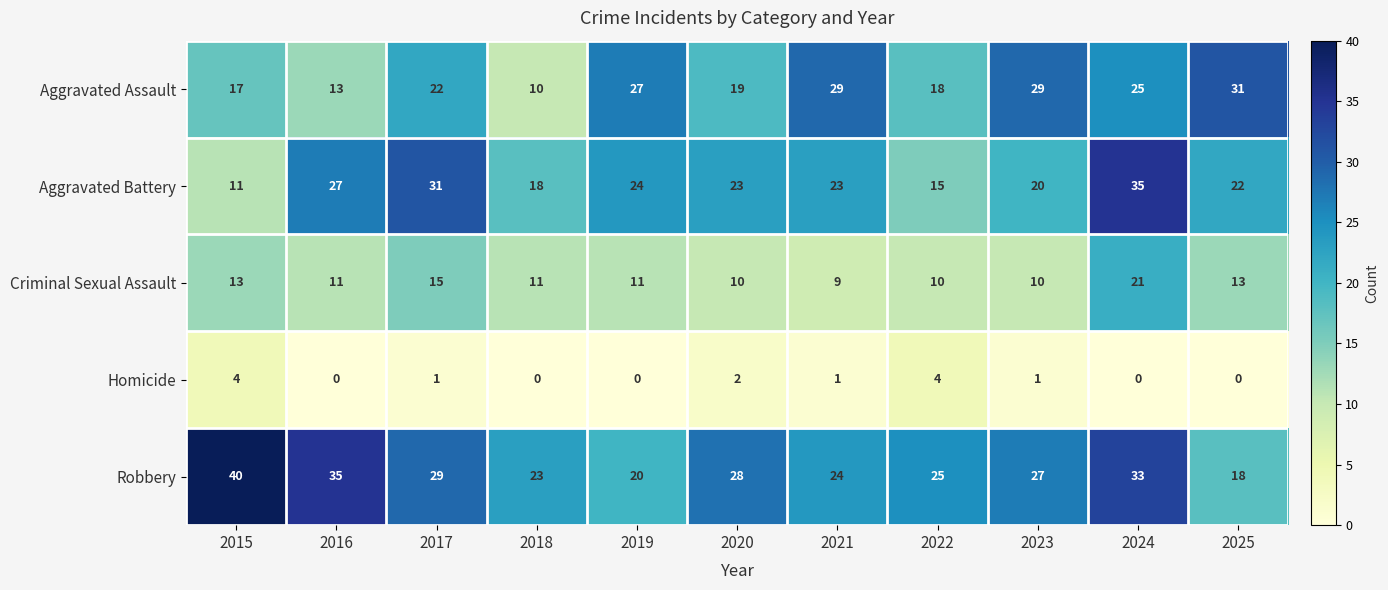

What is the sum of the Aggravated Assault values at 2023 and 2022?

47